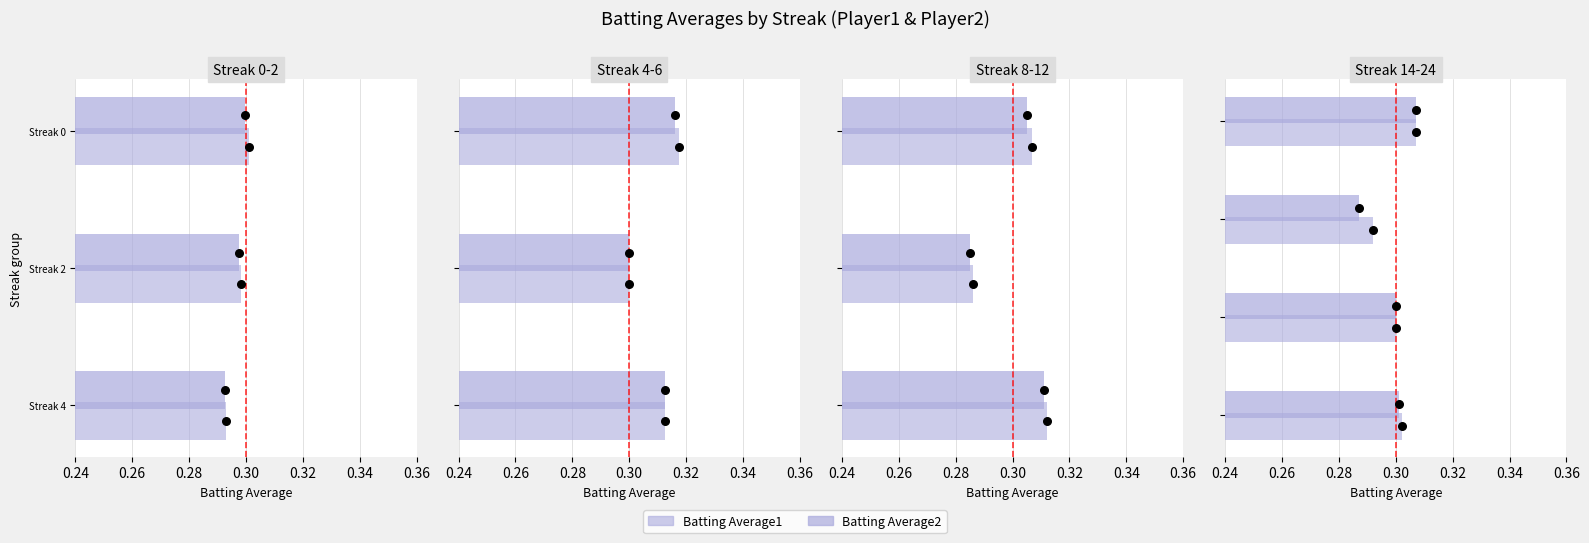

Which series has the largest Y range (max minus min)?

Batting Average2